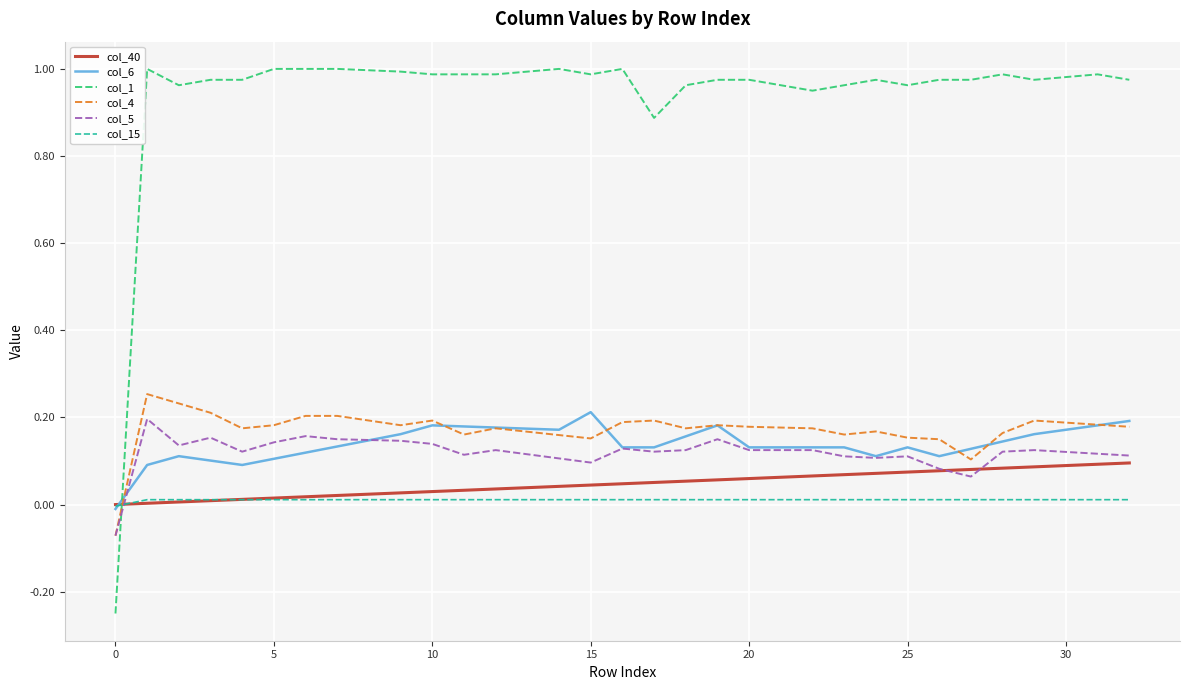

Which series has the largest range (max minus min)?

col_1